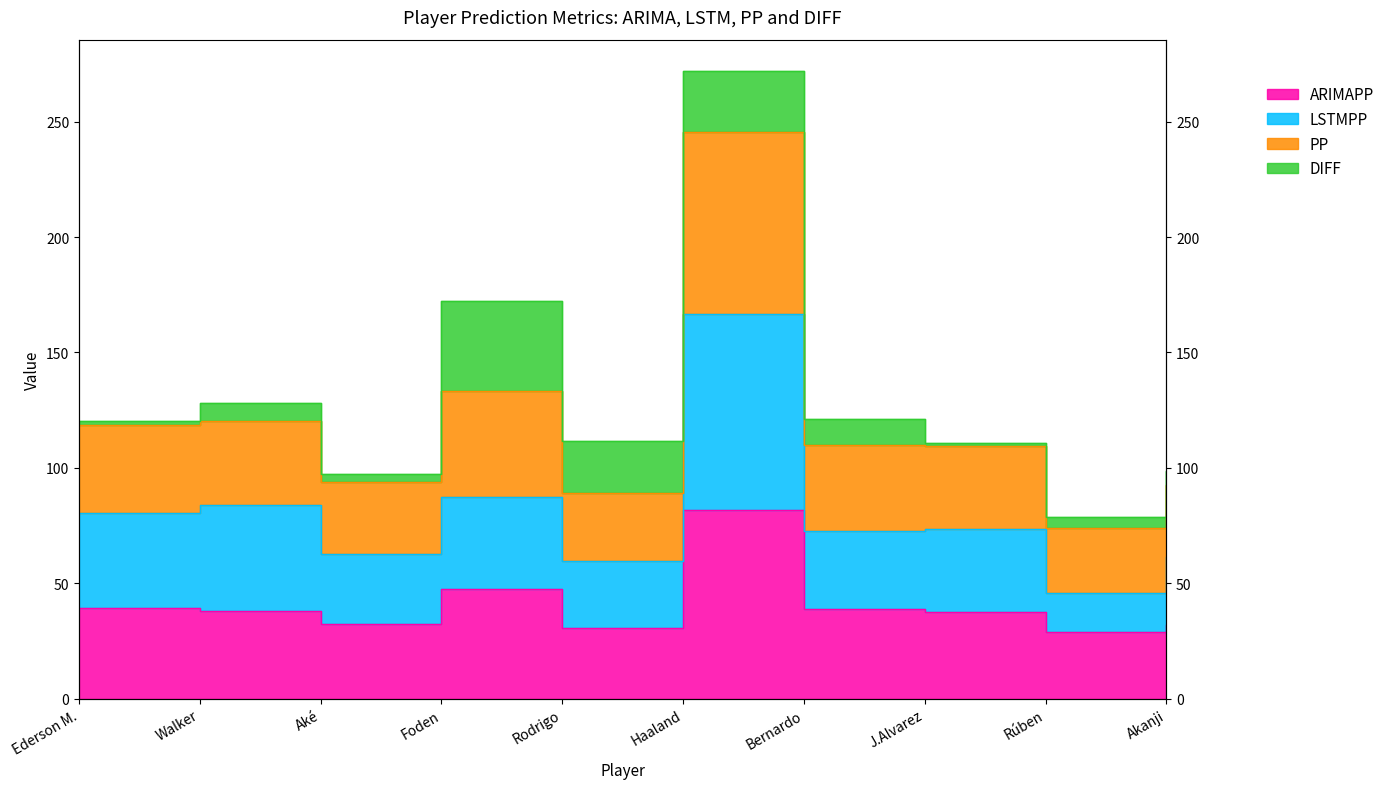

What is the value of the ARIMAPP point at the 1st from the left?

39.2